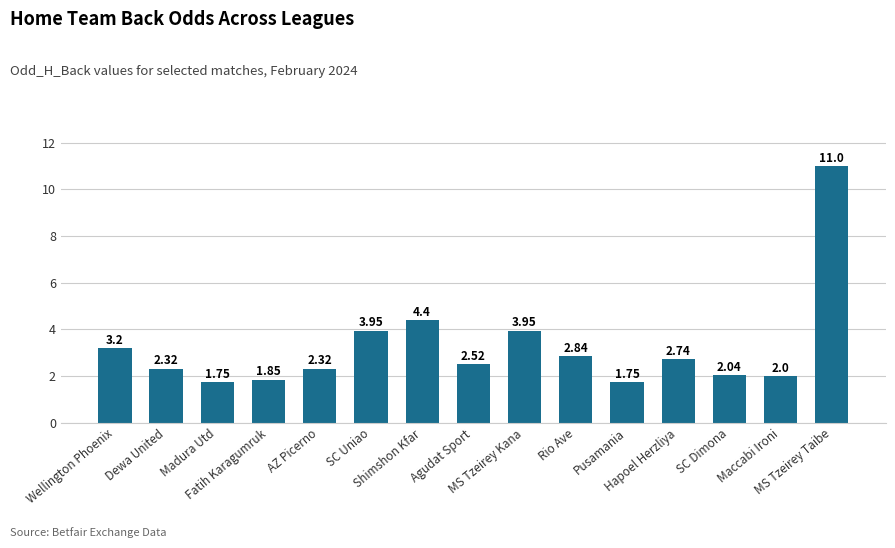

What is the sum of all values?

48.6